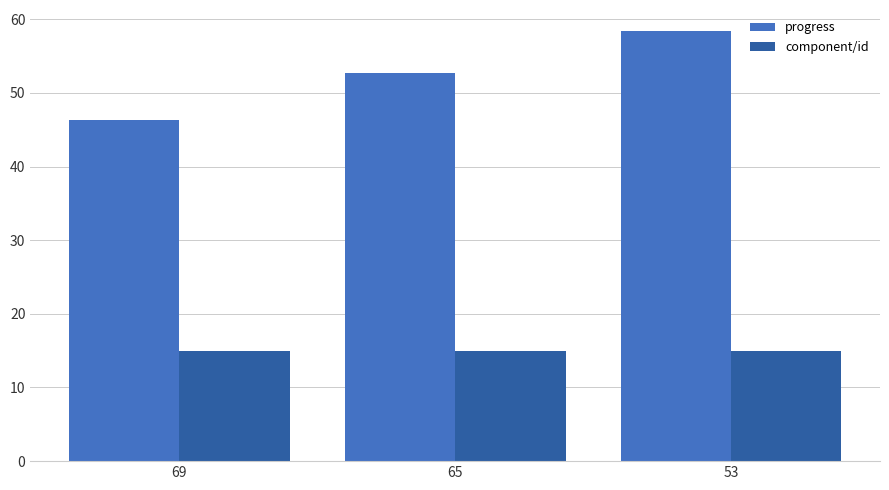

What is the value of the component/id bar at the 1st from the left?

15.0